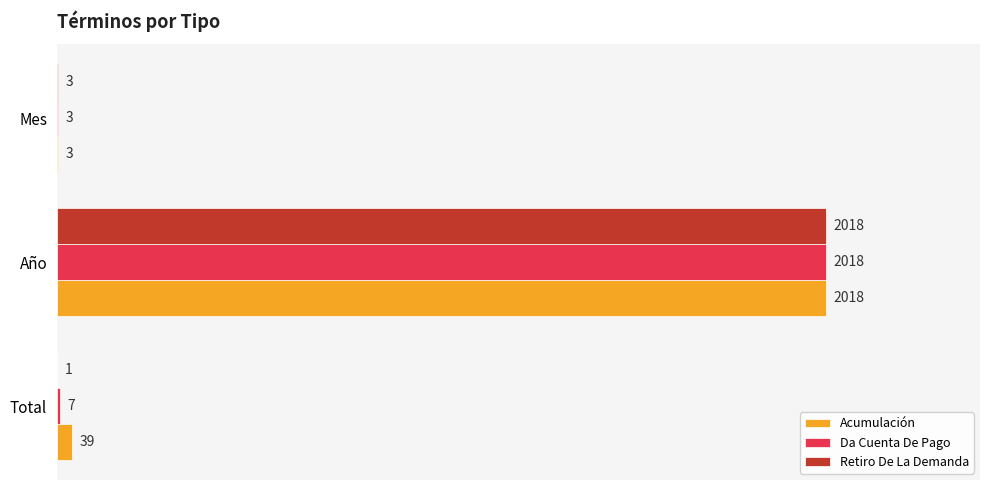

The value of Da Cuenta De Pago at Mes is 3. True or false?

True